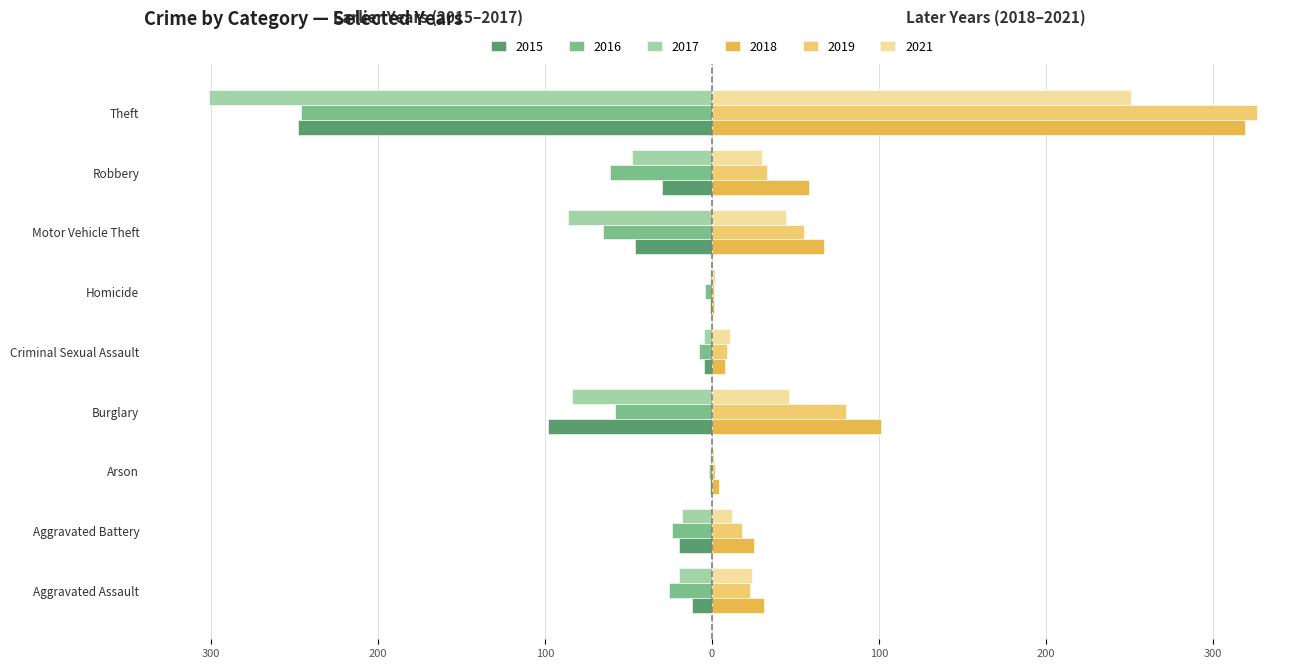

Is it true that 2015 equals -46 at Motor Vehicle Theft?

True